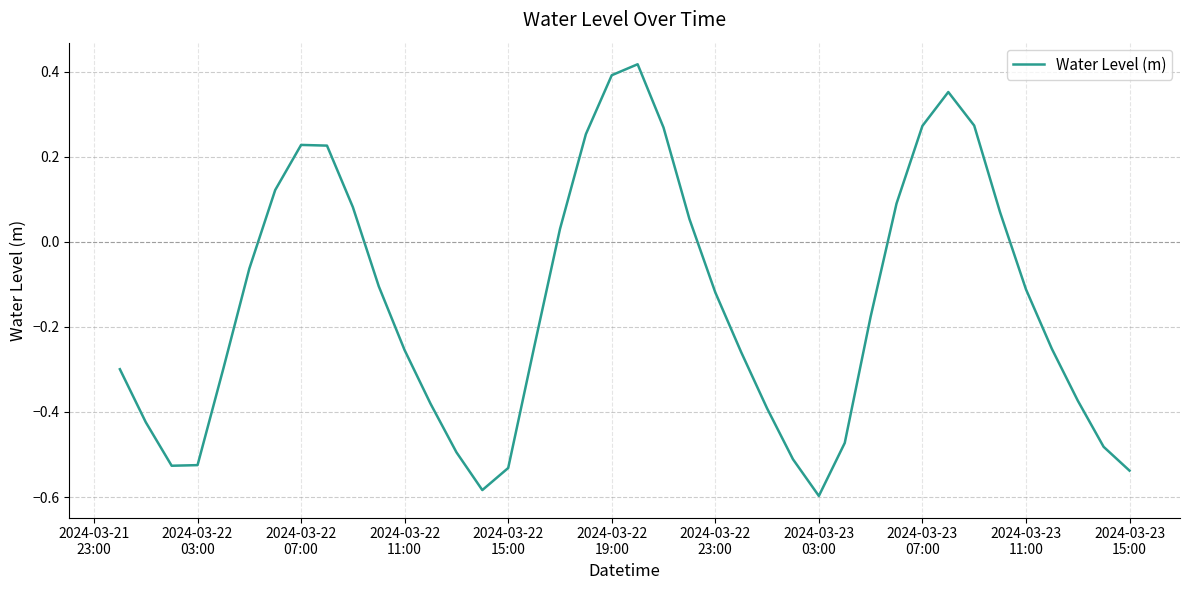

What is the difference between the maximum and minimum values?

1.0